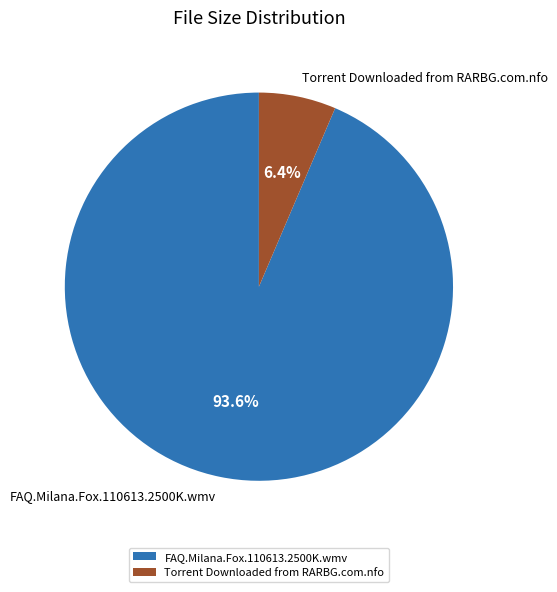

Which has a higher value, FAQ.Milana.Fox.110613.2500K.wmv or Torrent Downloaded from RARBG.com.nfo?

FAQ.Milana.Fox.110613.2500K.wmv